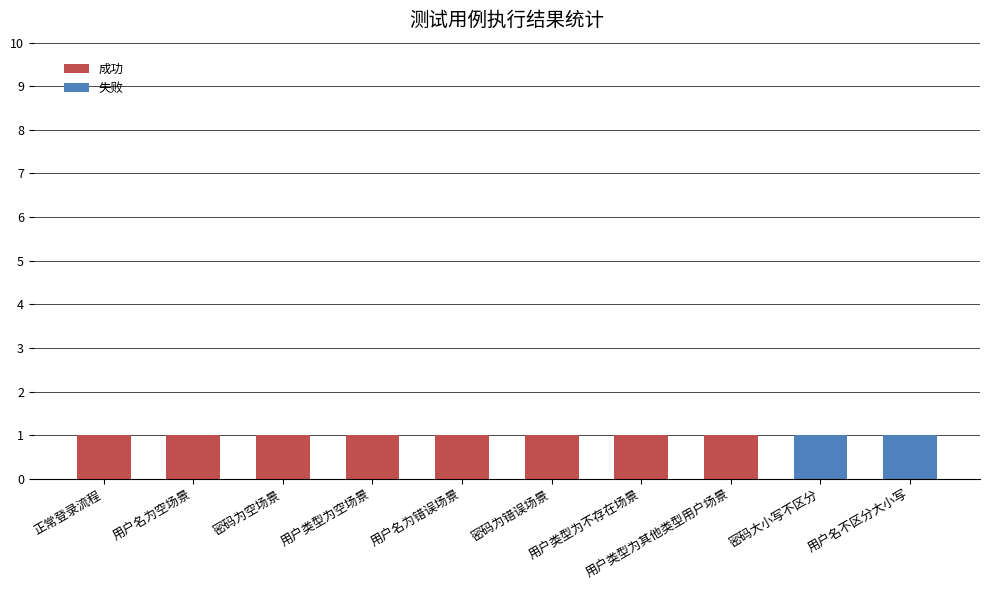

Are the bars grouped side by side (vs. stacked)?

No